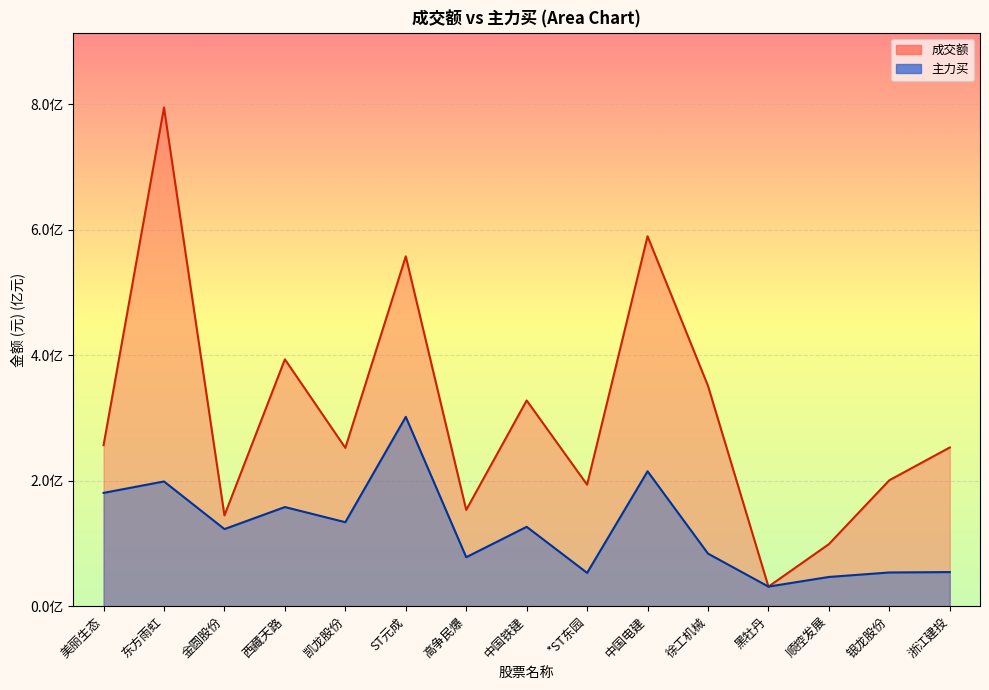

True or false: 主力买 and 成交额 cross at least once.

False